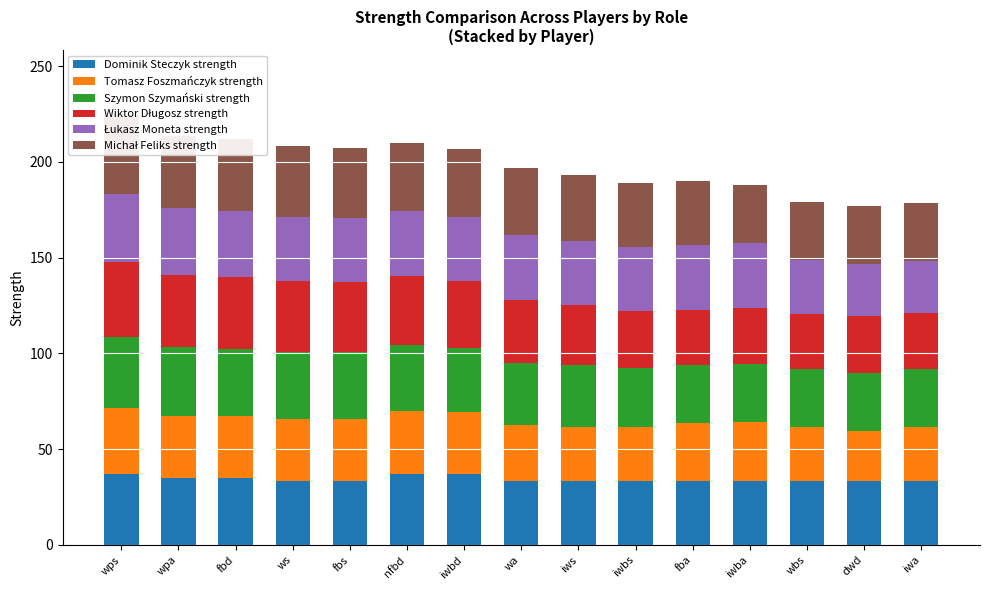

Reading left to right, list all the values displayed in this chart.

Dominik Steczyk strength: wps=37.2	wpa=35.0	fbd=34.8	ws=33.4	fbs=33.4	nfbd=37.2	iwbd=37.2	wa=33.4	iws=33.4	iwbs=33.4	fba=33.4	iwba=33.4	wbs=33.4	dwd=33.4	iwa=33.4
Tomasz Foszmańczyk strength: wps=34.5	wpa=32.5	fbd=32.5	ws=32.2	fbs=32.5	nfbd=32.5	iwbd=32.1	wa=29.2	iws=28.3	iwbs=28.3	fba=30.3	iwba=30.8	wbs=28.4	dwd=25.9	iwa=28.2
Szymon Szymański strength: wps=36.8	wpa=35.8	fbd=35.2	ws=35.0	fbs=35.0	nfbd=34.7	iwbd=33.5	wa=32.2	iws=32.1	iwbs=30.5	fba=30.3	iwba=30.3	wbs=30.3	dwd=30.3	iwa=30.3
Wiktor Długosz strength: wps=39.0	wpa=37.9	fbd=37.7	ws=36.9	fbs=36.2	nfbd=36.2	iwbd=34.8	wa=33.2	iws=31.4	iwbs=29.8	fba=28.7	iwba=29.3	wbs=28.7	dwd=29.8	iwa=29.2
Łukasz Moneta strength: wps=35.5	wpa=34.5	fbd=34.2	ws=33.8	fbs=33.8	nfbd=33.6	iwbd=33.6	wa=33.6	iws=33.6	iwbs=33.6	fba=33.6	iwba=33.6	wbs=28.0	dwd=27.3	iwa=27.3
Michał Feliks strength: wps=41.6	wpa=37.8	fbd=37.5	ws=37.2	fbs=36.4	nfbd=35.6	iwbd=35.6	wa=35.2	iws=34.4	iwbs=33.6	fba=33.6	iwba=30.4	wbs=30.4	dwd=30.4	iwa=30.4